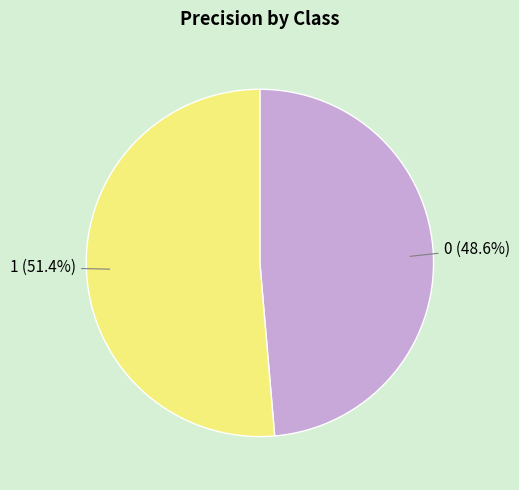

To the nearest percent, what percentage of the pie is 0?

49%